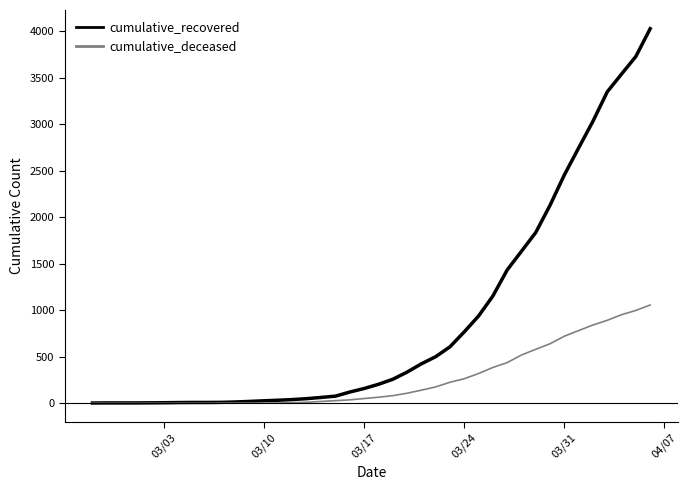

What is the maximum value for cumulative_deceased?

1056